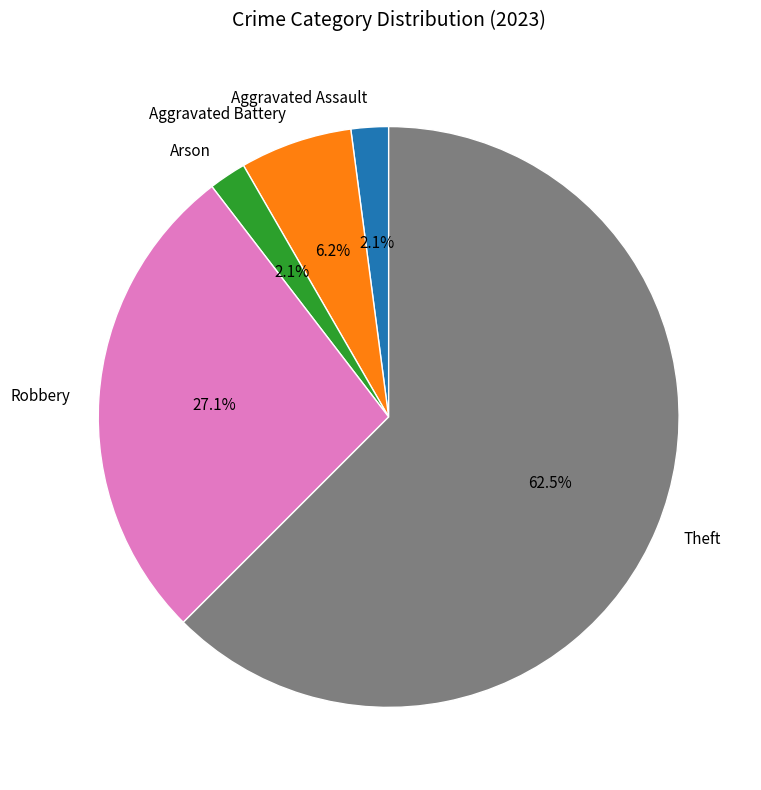

Is there any slice that represents more than half of the pie?

Yes